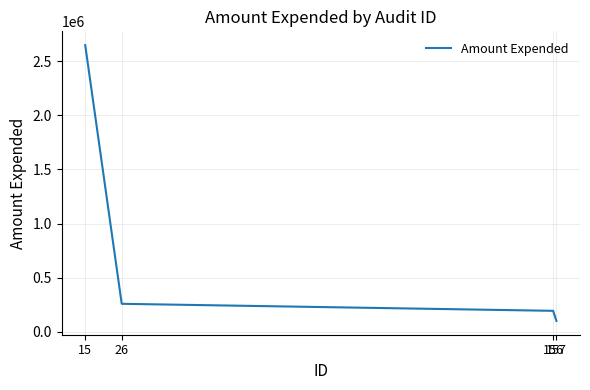

Which category has the lowest value across all series?

157